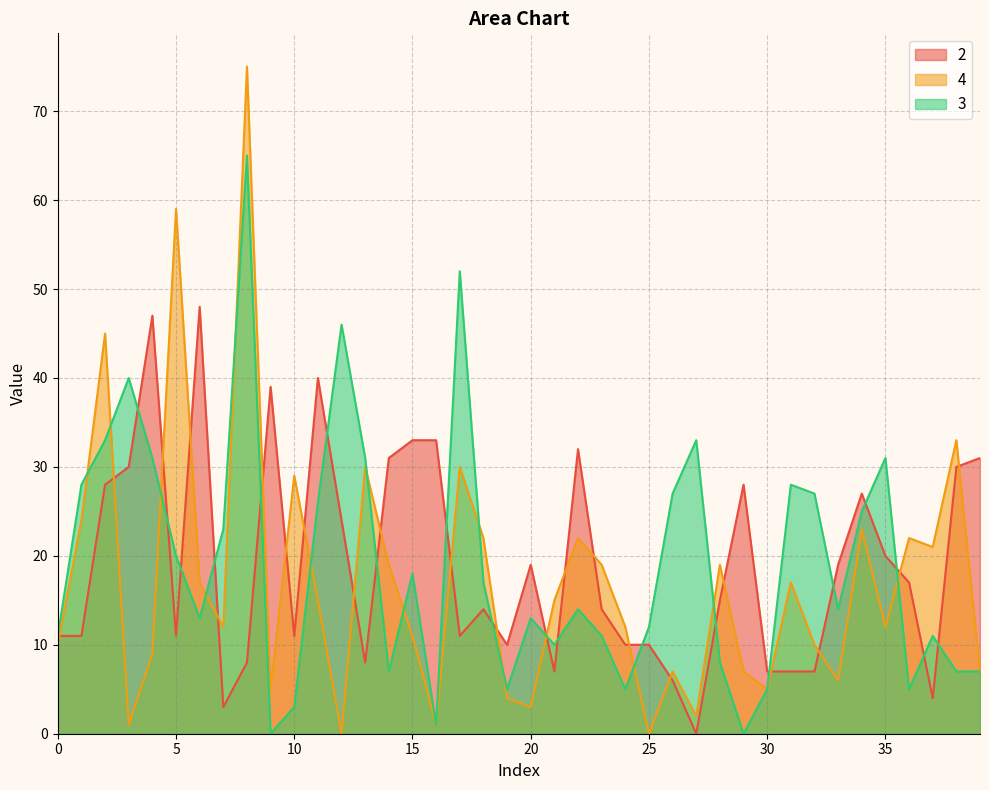

What is the sum of all 4 values?

680